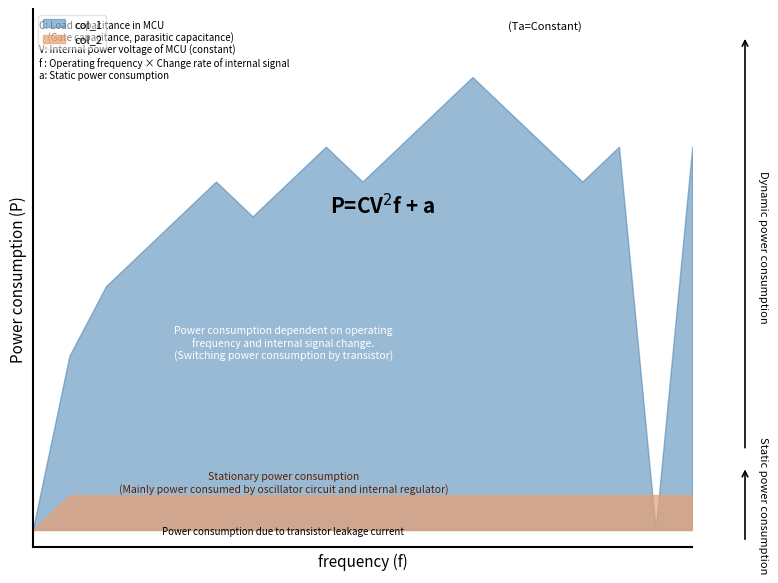

How many values in the col_1 series exceed 10?

8